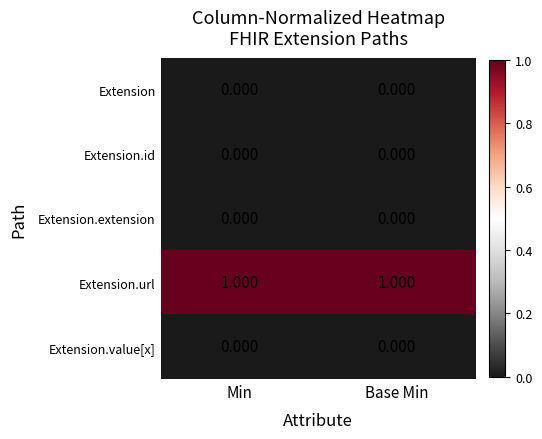

At how many categories does at least one series exceed 0?

2